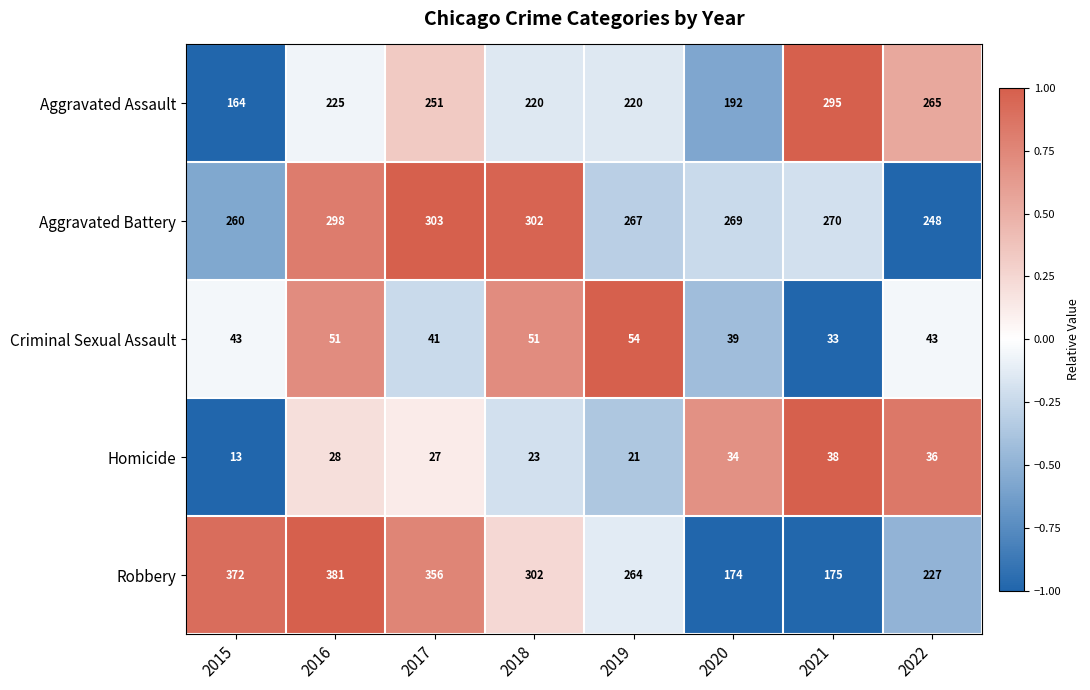

What is the smallest value displayed?

13